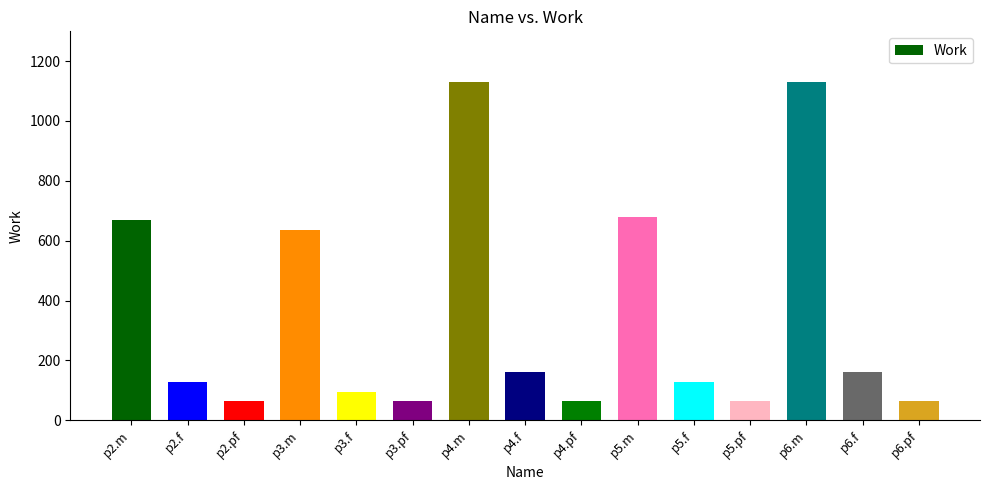

Where does the data first go above 128?

p2.m